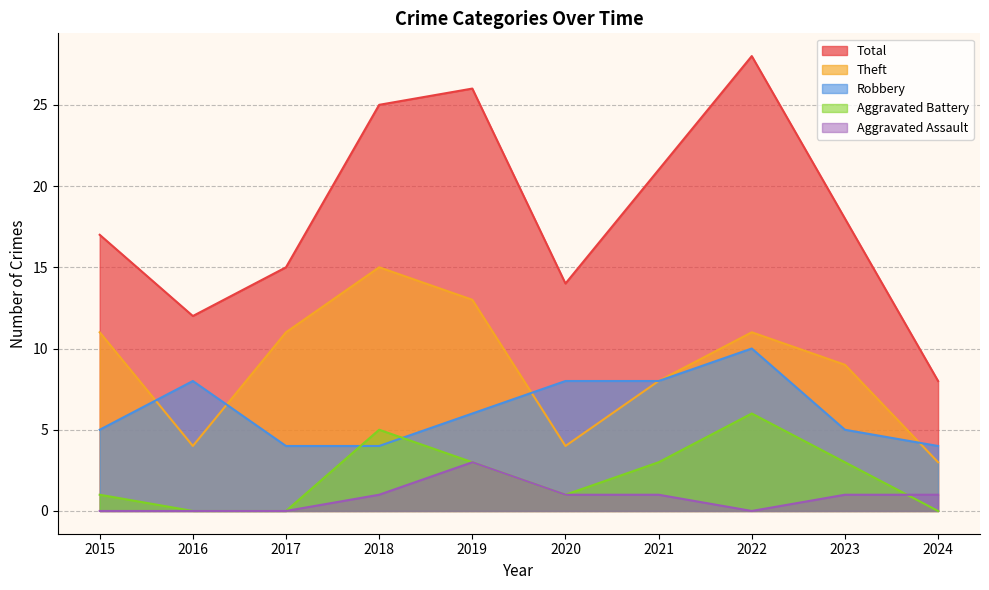

In Aggravated Assault, how many points are lower than both neighbors (excluding endpoints)?

1